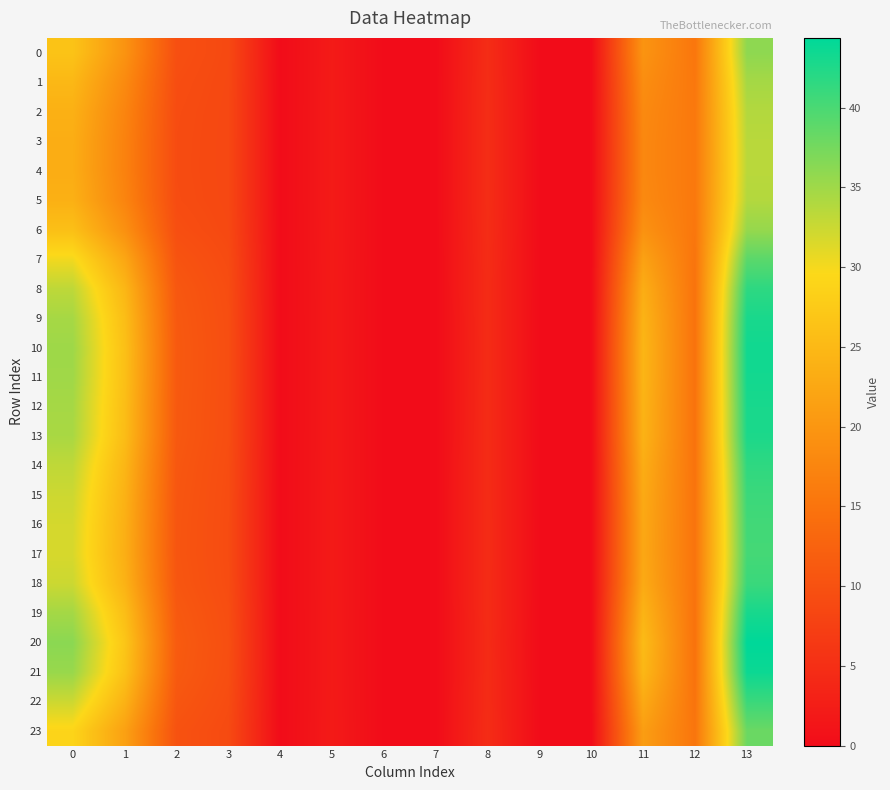

Reading right to left, extract all data points from this chart.

0: 13=36.0	12=15.4	11=19.7	10=0.0	9=0.0	8=4.7	7=0.0	6=0.0	5=2.1	4=0.0	3=8.8	2=9.7	1=19.6	0=26.5
1: 13=34.7	12=15.5	11=18.8	10=0.0	9=0.0	8=4.8	7=0.0	6=0.0	5=2.1	4=0.0	3=8.7	2=9.4	1=18.3	0=24.8
2: 13=33.8	12=15.6	11=18.2	10=0.0	9=0.0	8=4.8	7=0.0	6=0.0	5=2.1	4=0.0	3=8.6	2=9.2	1=17.4	0=23.8
3: 13=33.5	12=15.7	11=18.0	10=0.0	9=0.0	8=4.8	7=0.0	6=0.0	5=2.1	4=0.0	3=8.6	2=9.2	1=17.1	0=23.3
4: 13=33.5	12=15.7	11=17.9	10=0.0	9=0.0	8=4.8	7=0.0	6=0.0	5=2.1	4=0.0	3=8.6	2=9.2	1=17.0	0=23.3
5: 13=33.8	12=15.6	11=18.2	10=0.0	9=0.0	8=4.8	7=0.0	6=0.0	5=2.1	4=0.0	3=8.6	2=9.2	1=17.4	0=23.8
6: 13=35.5	12=15.4	11=19.4	10=0.0	9=0.0	8=4.7	7=0.0	6=0.0	5=2.1	4=0.0	3=8.8	2=9.6	1=19.2	0=26.0
7: 13=39.0	12=15.1	11=21.7	10=0.0	9=0.0	8=4.6	7=0.0	6=0.0	5=2.1	4=0.0	3=9.1	2=10.3	1=22.4	0=30.2
8: 13=41.6	12=14.9	11=23.3	10=0.0	9=0.0	8=4.6	7=0.0	6=0.0	5=2.0	4=0.0	3=9.3	2=10.9	1=24.7	0=33.2
9: 13=42.9	12=14.8	11=24.2	10=0.0	9=0.0	8=4.5	7=0.0	6=0.0	5=2.0	4=0.0	3=9.5	2=11.1	1=25.7	0=34.6
10: 13=43.3	12=14.8	11=24.6	10=0.0	9=0.0	8=4.5	7=0.0	6=0.0	5=2.0	4=0.0	3=9.5	2=11.2	1=26.1	0=35.1
11: 13=43.2	12=14.8	11=24.5	10=0.0	9=0.0	8=4.5	7=0.0	6=0.0	5=2.0	4=0.0	3=9.5	2=11.2	1=26.0	0=35.0
12: 13=42.9	12=14.8	11=24.2	10=0.0	9=0.0	8=4.5	7=0.0	6=0.0	5=2.0	4=0.0	3=9.5	2=11.1	1=25.7	0=34.6
13: 13=42.7	12=14.9	11=24.1	10=0.0	9=0.0	8=4.5	7=0.0	6=0.0	5=2.0	4=0.0	3=9.4	2=11.1	1=25.6	0=34.4
14: 13=41.6	12=14.9	11=23.3	10=0.0	9=0.0	8=4.6	7=0.0	6=0.0	5=2.0	4=0.0	3=9.3	2=10.8	1=24.6	0=33.1
15: 13=40.9	12=15.0	11=22.9	10=0.0	9=0.0	8=4.6	7=0.0	6=0.0	5=2.1	4=0.0	3=9.3	2=10.7	1=24.0	0=32.3
16: 13=40.5	12=15.0	11=22.6	10=0.0	9=0.0	8=4.6	7=0.0	6=0.0	5=2.1	4=0.0	3=9.2	2=10.6	1=23.7	0=31.9
17: 13=40.3	12=15.0	11=22.5	10=0.0	9=0.0	8=4.6	7=0.0	6=0.0	5=2.1	4=0.0	3=9.2	2=10.6	1=23.6	0=31.7
18: 13=40.9	12=15.0	11=22.9	10=0.0	9=0.0	8=4.6	7=0.0	6=0.0	5=2.1	4=0.0	3=9.3	2=10.7	1=24.1	0=32.4
19: 13=43.0	12=14.8	11=24.3	10=0.0	9=0.0	8=4.5	7=0.0	6=0.0	5=2.0	4=0.0	3=9.5	2=11.1	1=25.8	0=34.7
20: 13=44.4	12=14.8	11=25.4	10=0.0	9=0.0	8=4.5	7=0.0	6=0.0	5=2.0	4=0.0	3=9.6	2=11.4	1=26.9	0=36.2
21: 13=43.6	12=14.8	11=24.8	10=0.0	9=0.0	8=4.5	7=0.0	6=0.0	5=2.0	4=0.0	3=9.5	2=11.3	1=26.3	0=35.4
22: 13=40.9	12=15.0	11=22.9	10=0.0	9=0.0	8=4.6	7=0.0	6=0.0	5=2.1	4=0.0	3=9.3	2=10.7	1=24.1	0=32.4
23: 13=38.0	12=15.2	11=21.0	10=0.0	9=0.0	8=4.7	7=0.0	6=0.0	5=2.1	4=0.0	3=9.0	2=10.1	1=21.5	0=29.0